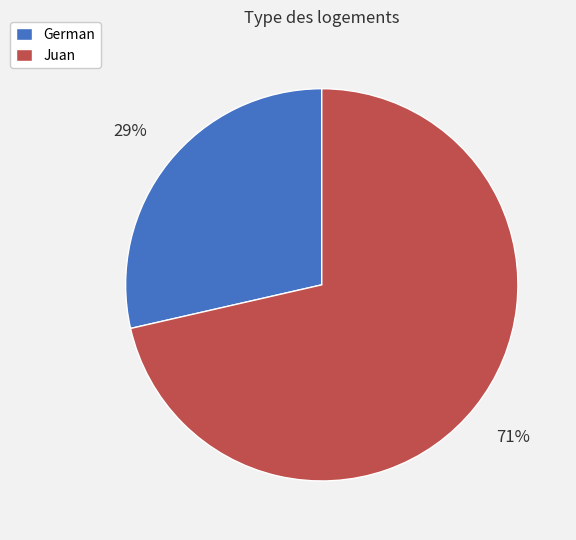

To the nearest percent, what portion does Juan represent?

71%